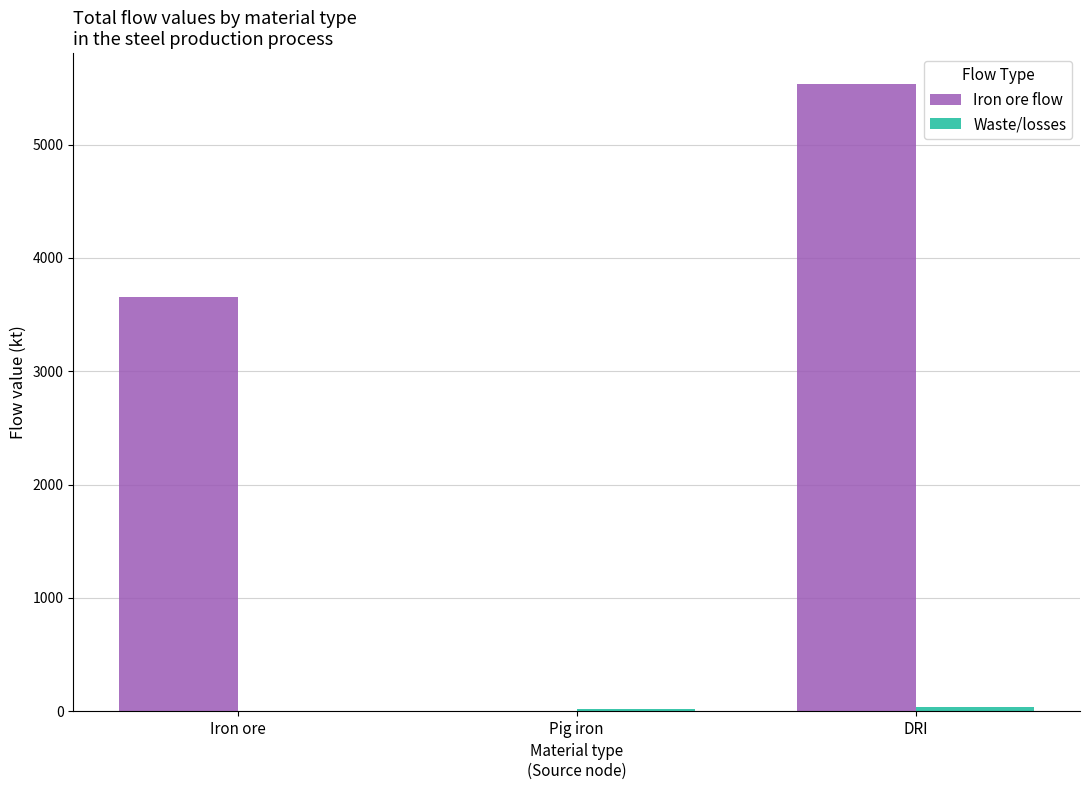

At which label is Iron ore flow closest to 2765?

Iron ore